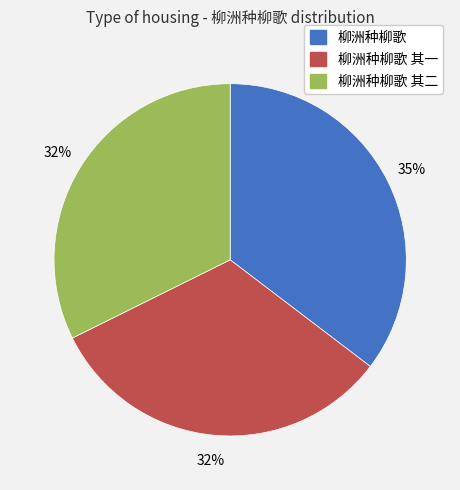

What percentage is the 柳洲种柳歌 其二 slice, to the nearest percent?

32%